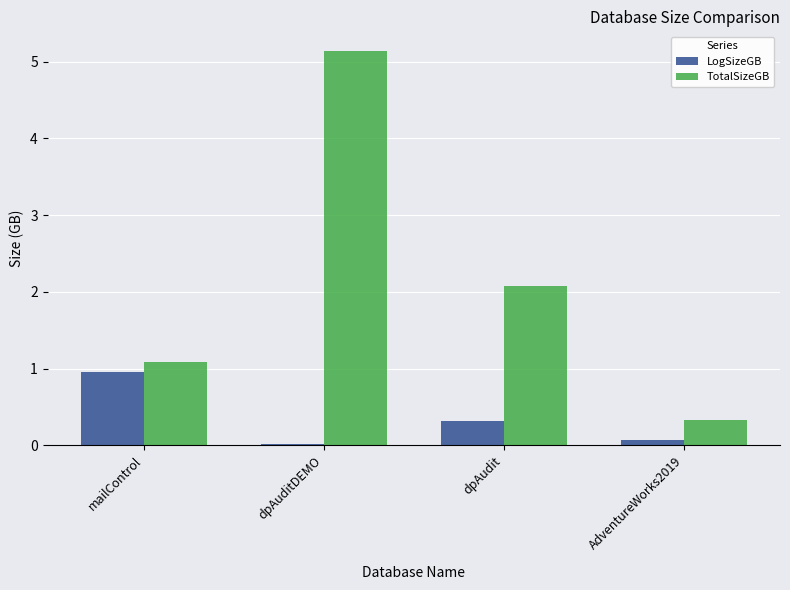

What is the greatest value displayed?

5.1